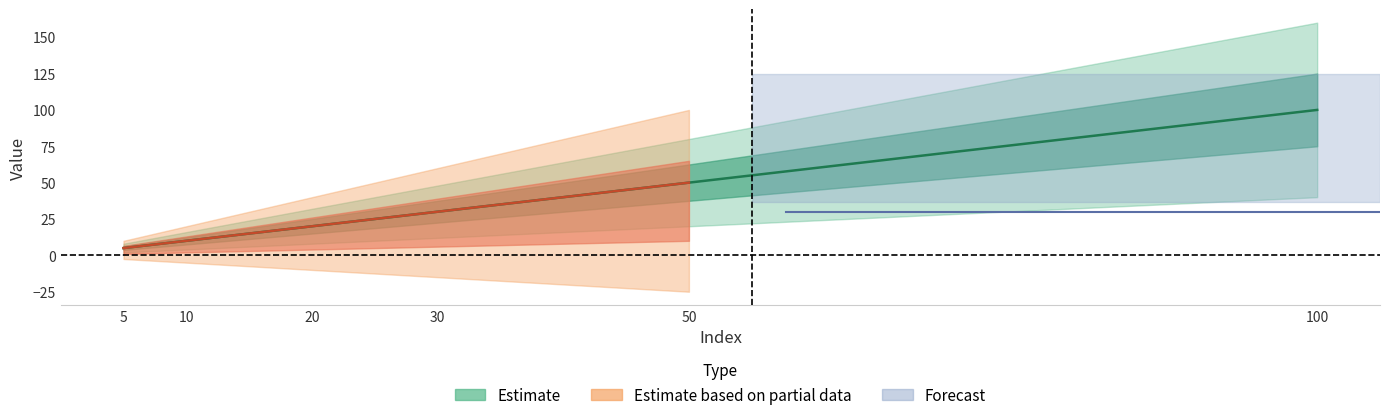

The chart shows a value of 100 at 100. True or false?

True